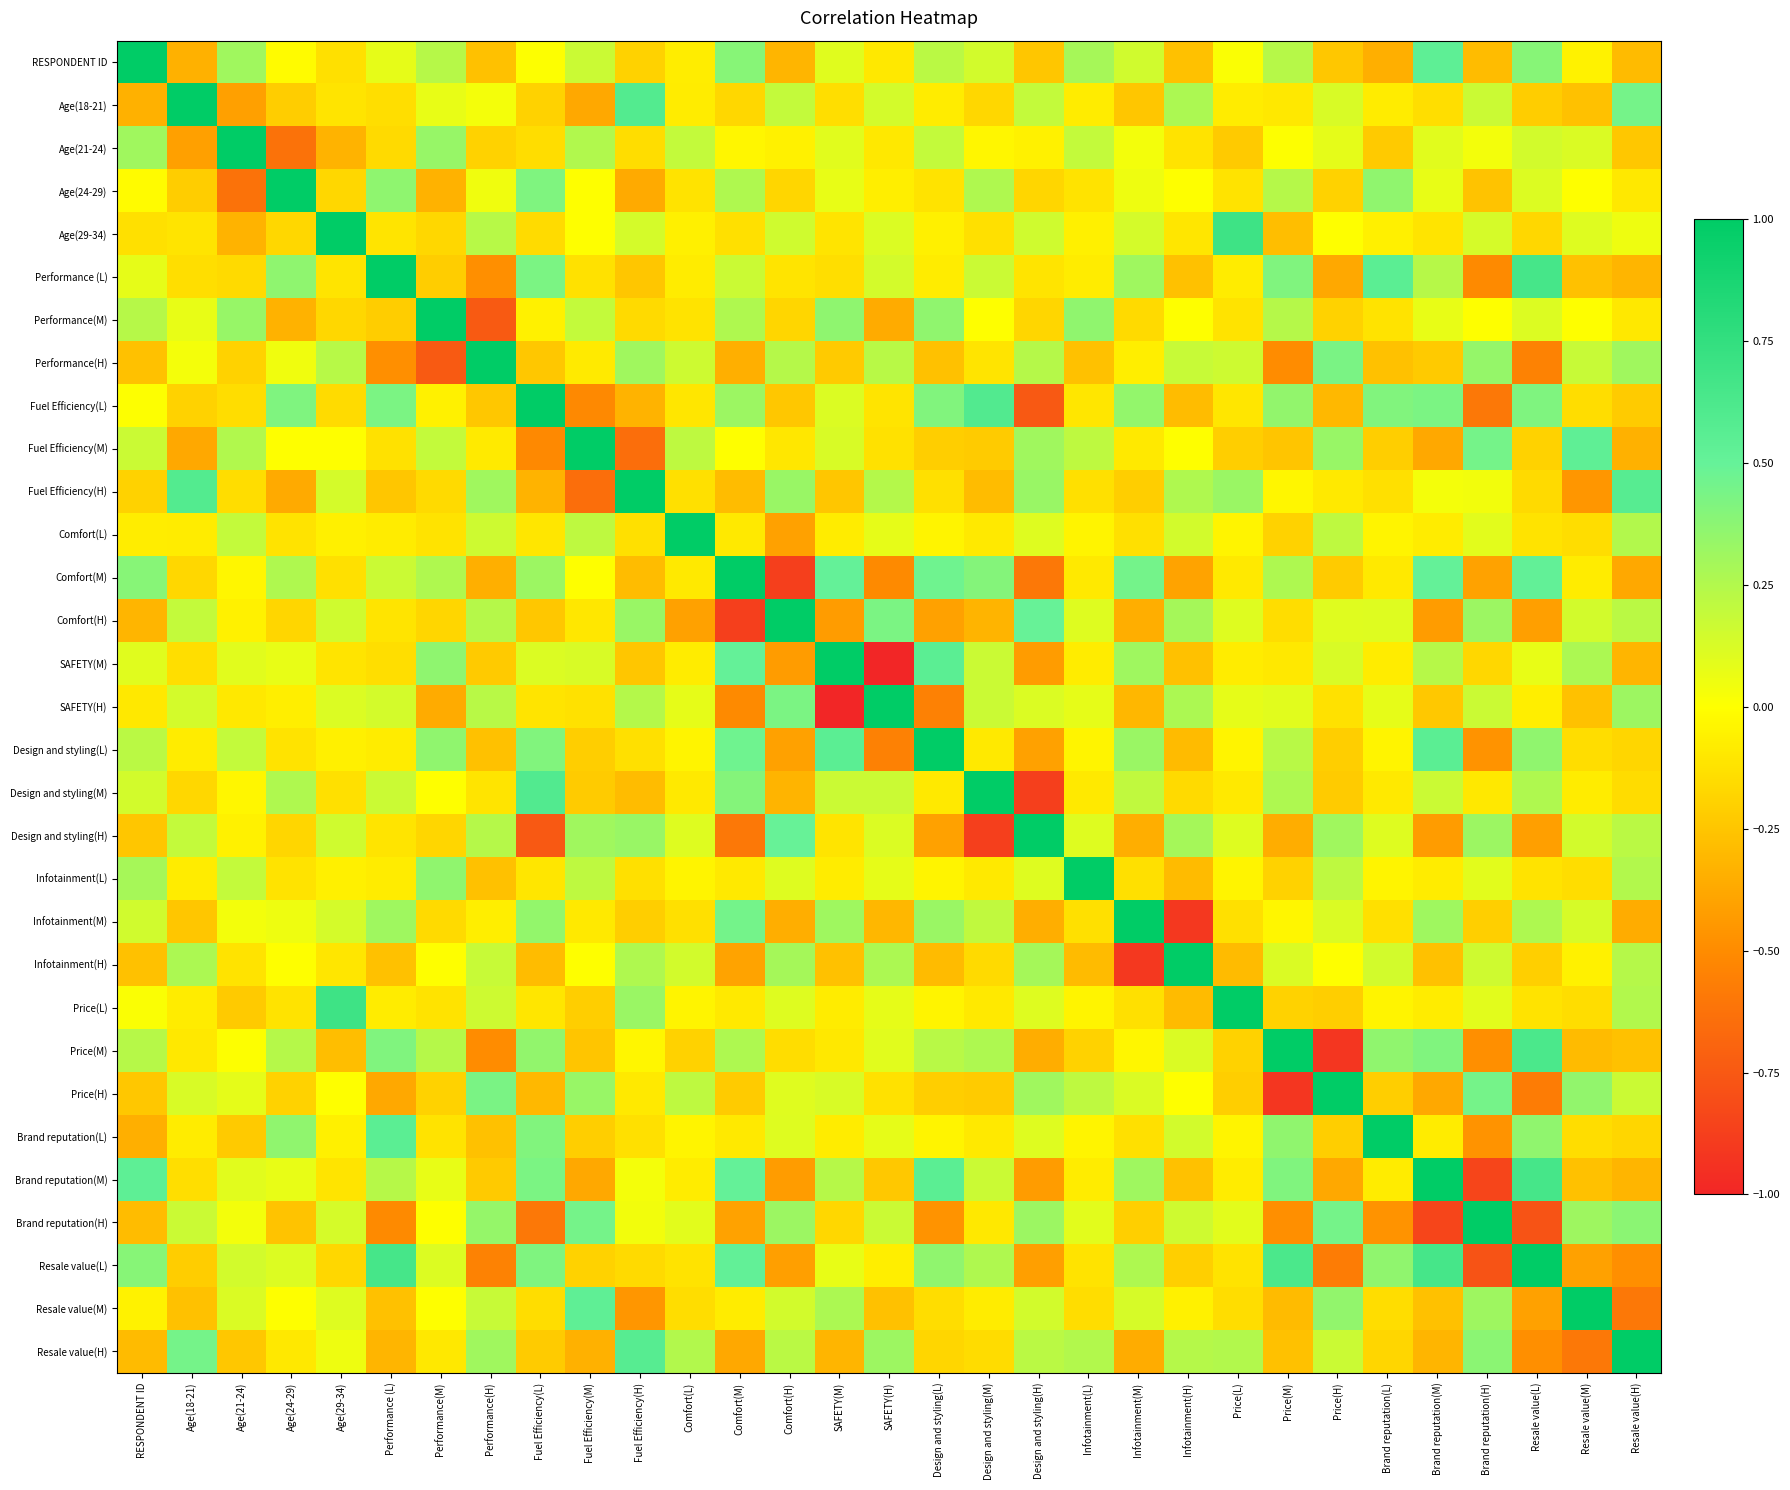

What is the difference between the highest and lowest values at Resale value(M)?

1.6